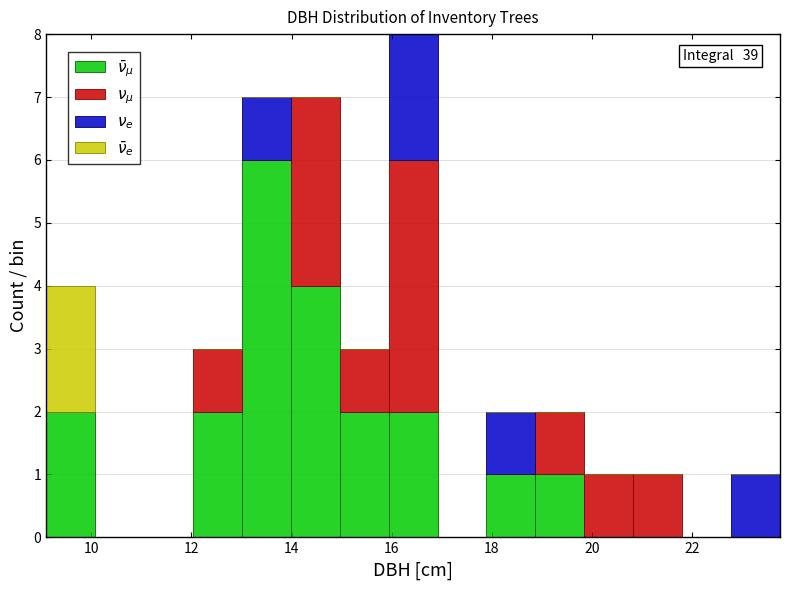

Which range on the x-axis has the tallest stacked bar (by total height)?

16.0 to 17.0